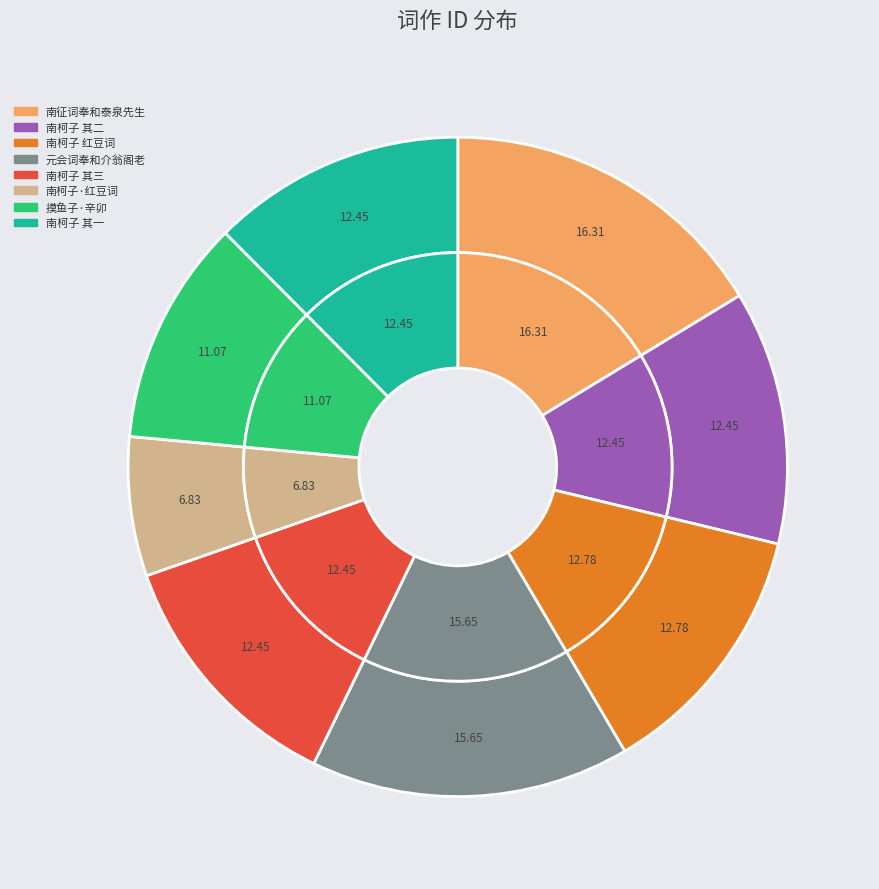

How many slices are in this pie chart?

8